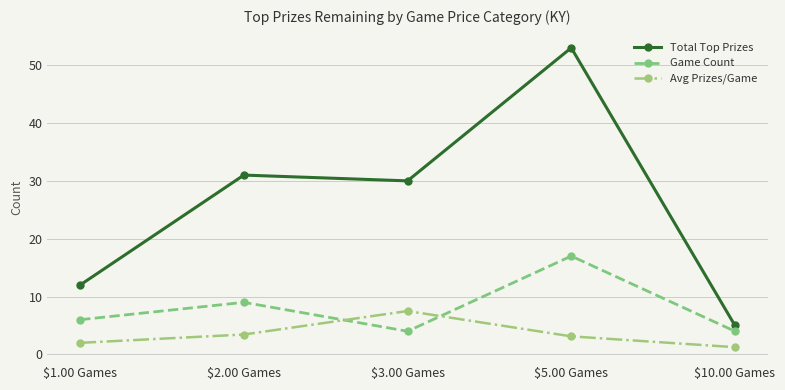

Which label corresponds to the smallest value in the chart?

$10.00 Games